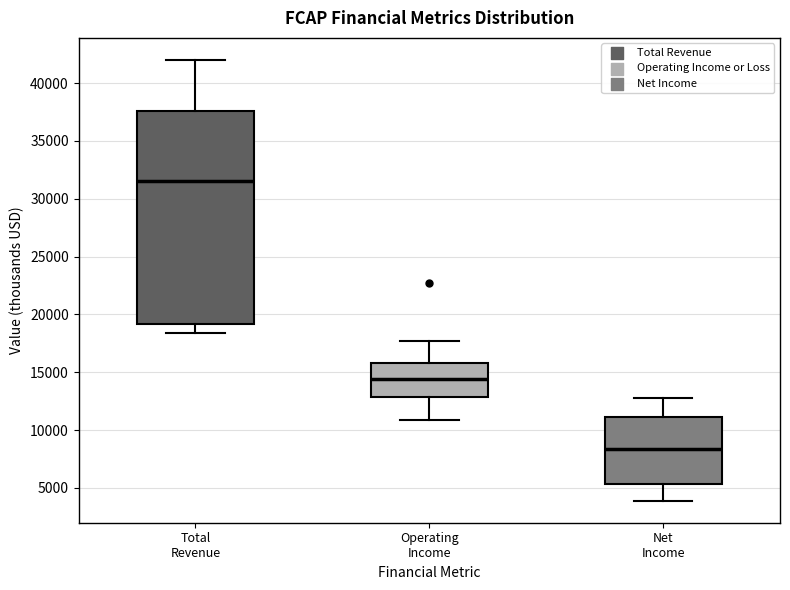

Comparing the boxes themselves (not the whiskers), which one is the tallest?

Total Revenue